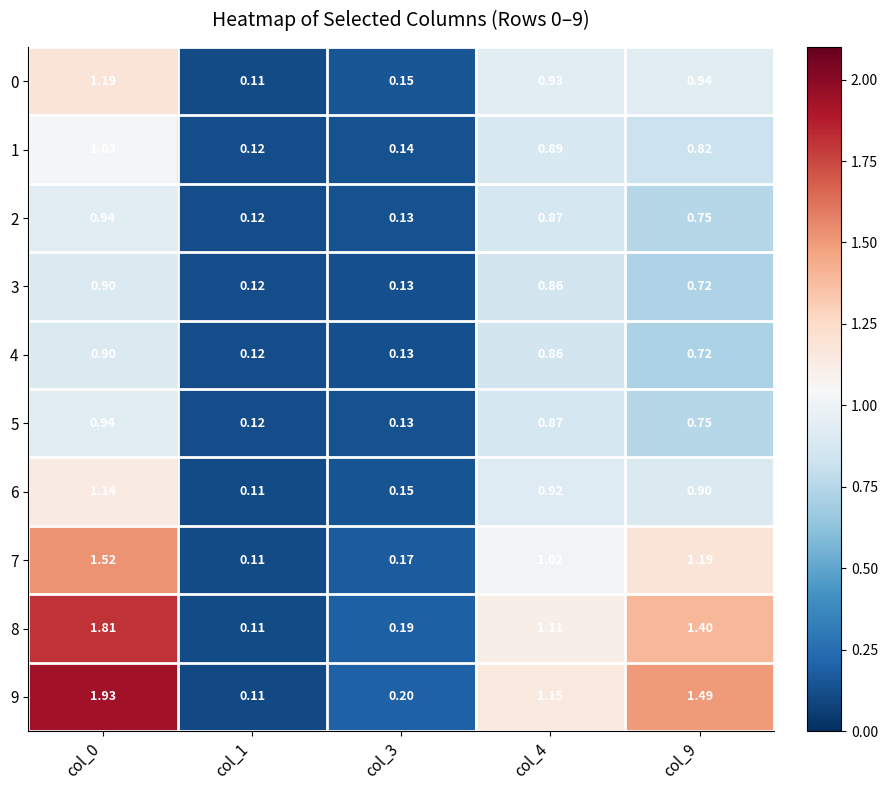

Is the value of 4 at col_9 greater than the value of 1 at col_1?

Yes